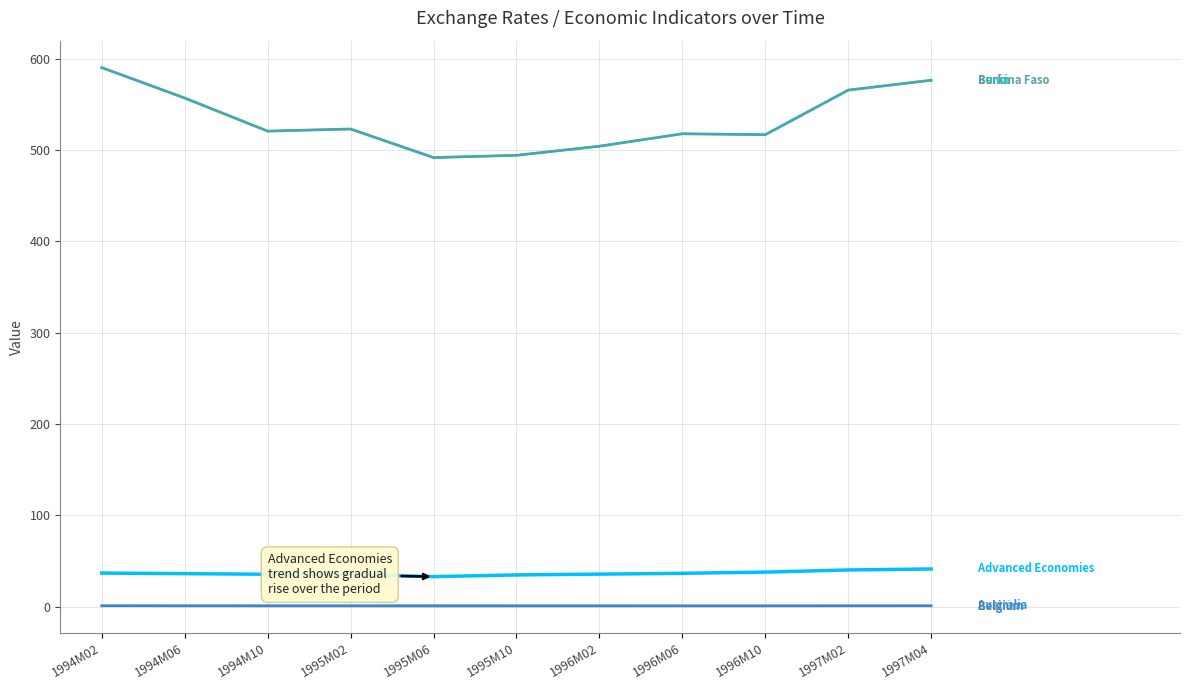

Does the chart display data point markers on the line(s)?

No